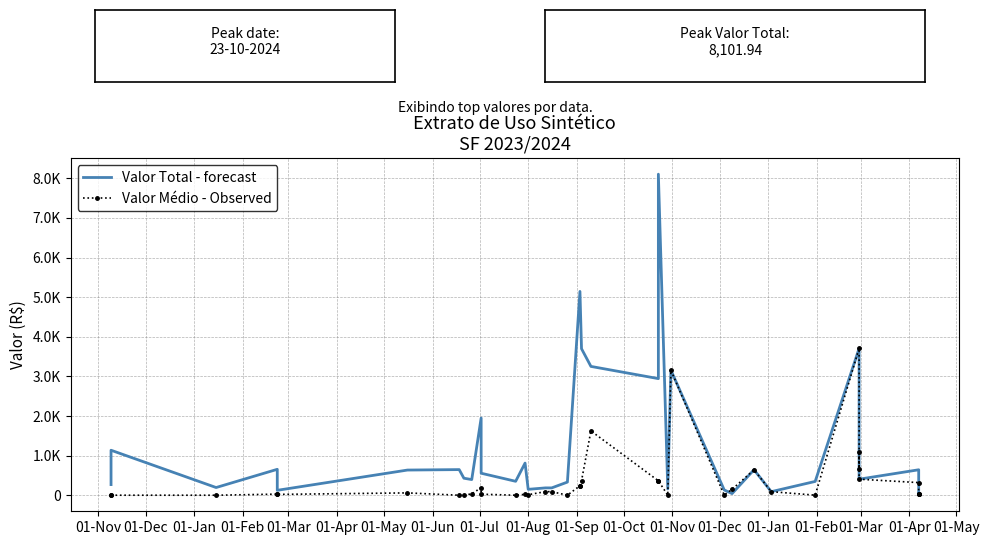

Is it true that Valor Médio - Observed equals 664.6 at 20?

False